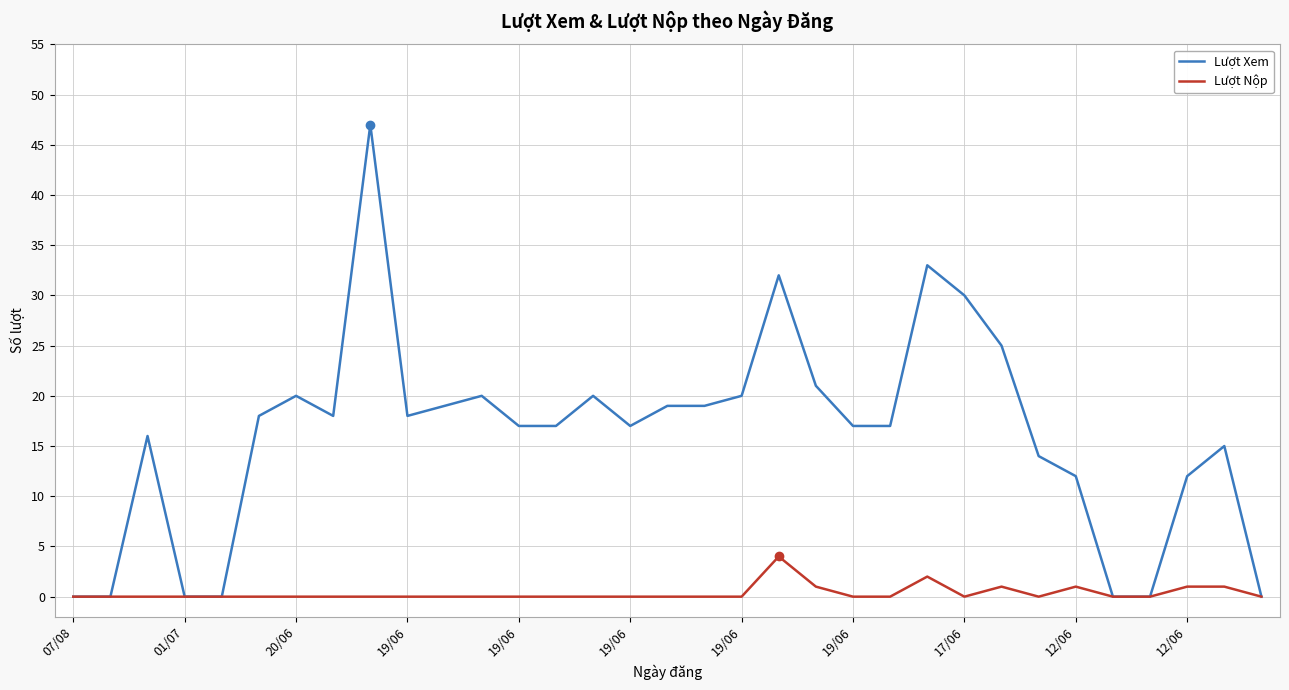

Which series has the largest total across all categories?

Lượt Xem